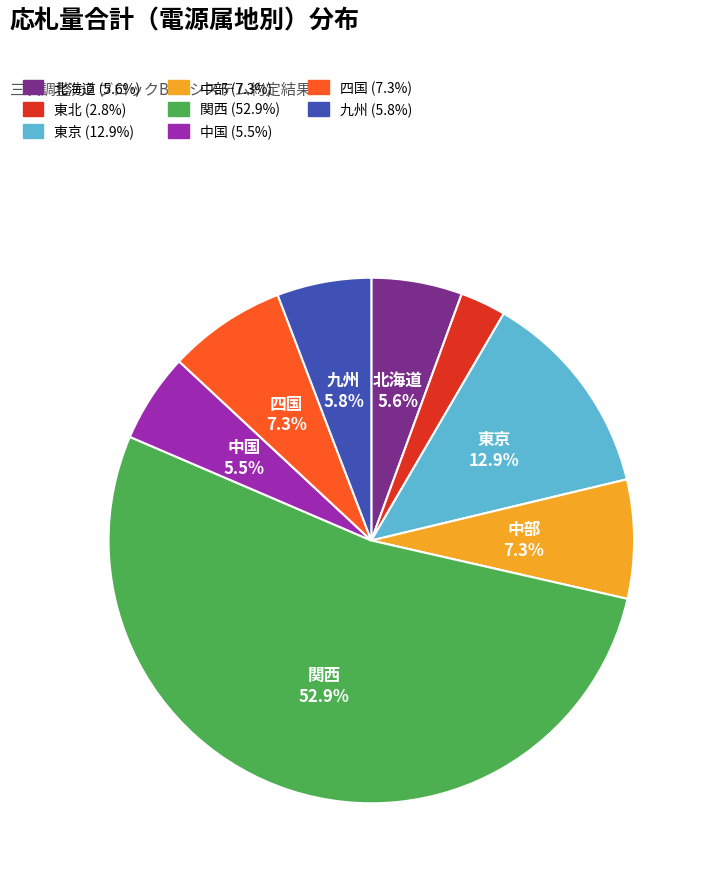

To the nearest percent, what is the difference between the largest and smallest slice percentages?

50%